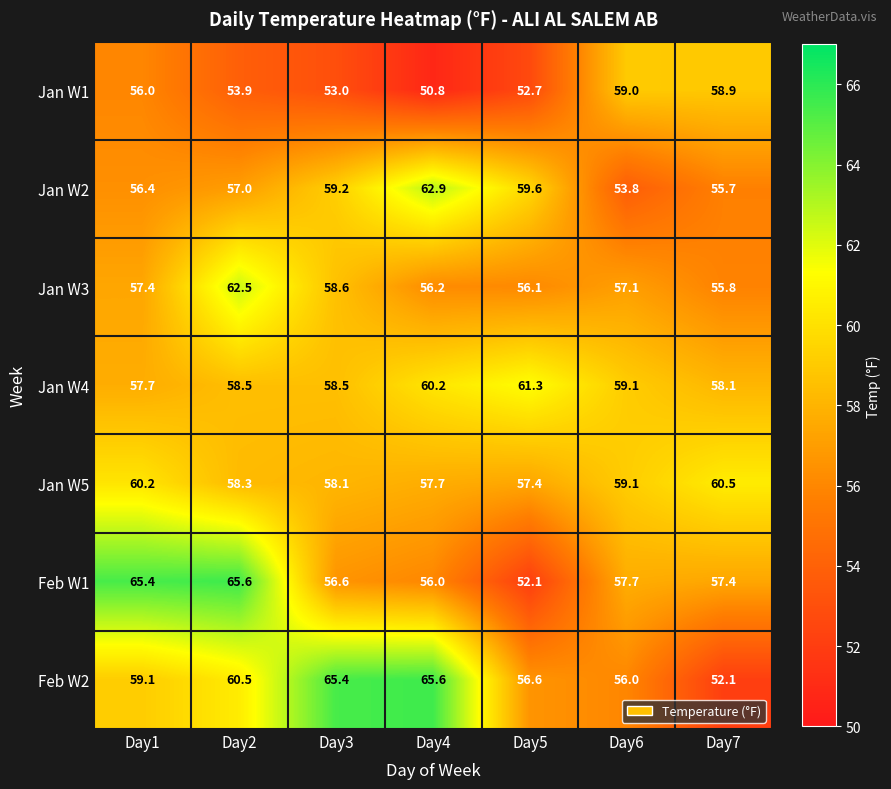

Which series has the largest total across all categories?

Feb W2